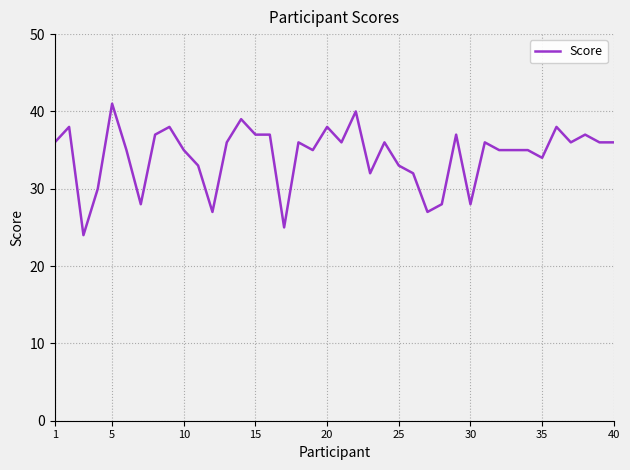

What is the minimum value shown in the chart?

24